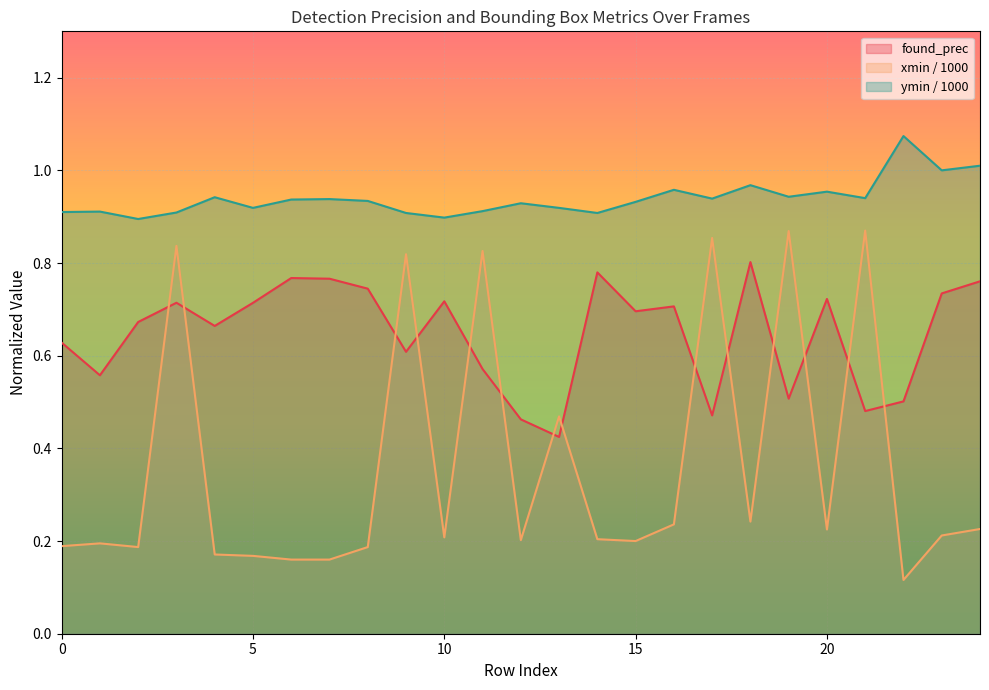

Is the value of xmin_norm at 11 greater than the value of found_prec at 21?

Yes